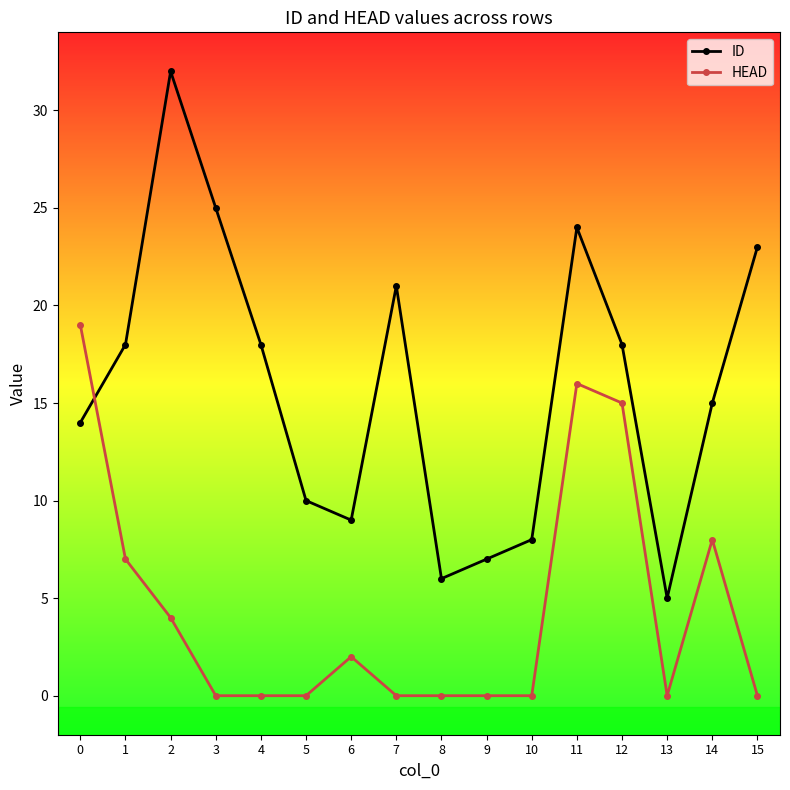

Count the number of categories in the chart.

16